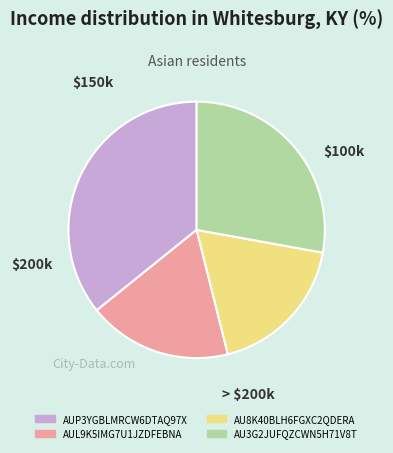

Is it true that AUP3YGBLMRCW6DTAQ97X is 36% of the pie?

True